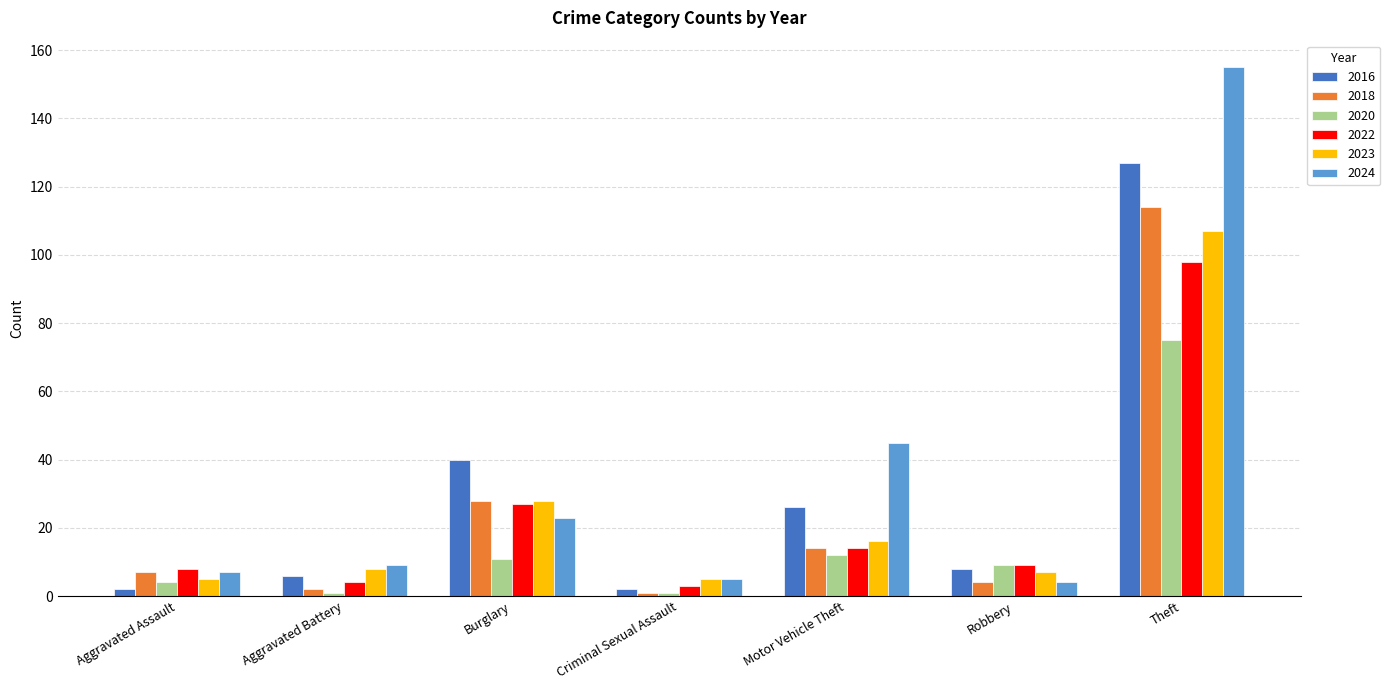

Is it true that 2024 equals 23 at Burglary?

True